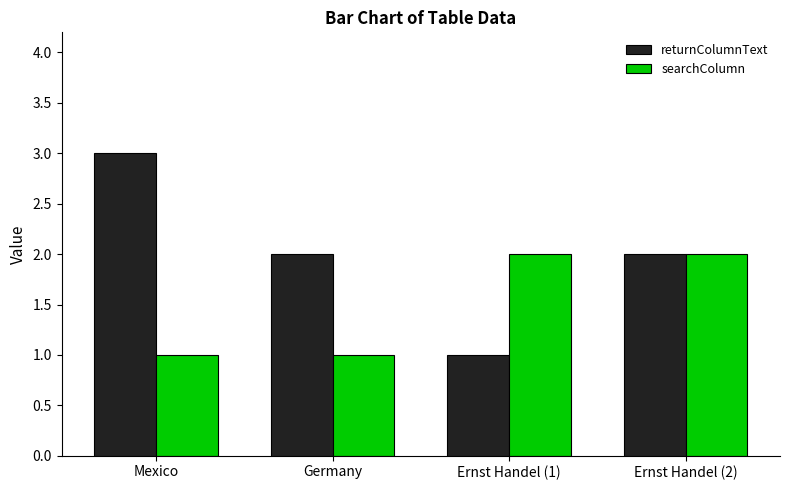

What is the spread (max minus min) of values at Ernst Handel (1)?

1